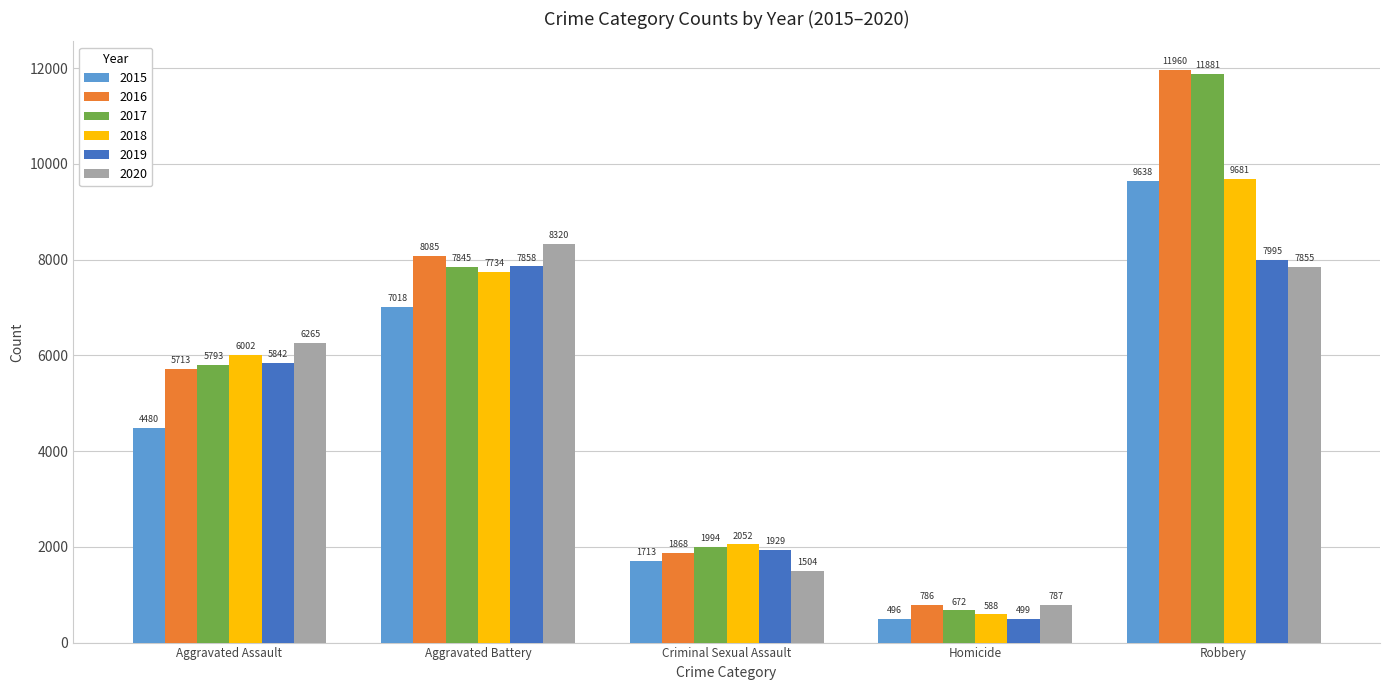

List the labels in order of 2015 value, smallest first.

Homicide, Criminal Sexual Assault, Aggravated Assault, Aggravated Battery, Robbery